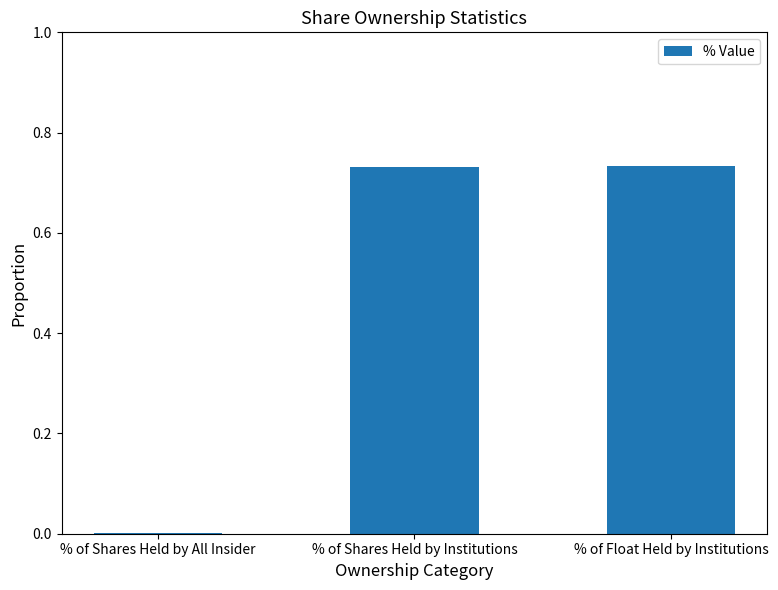

Is it true that the value at % of Shares Held by All Insider is 0.0?

True